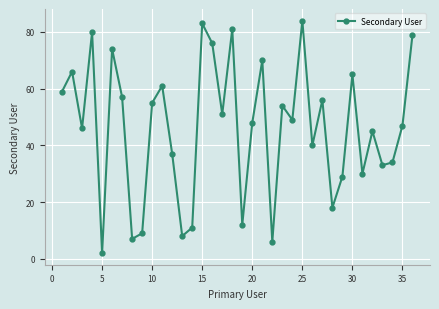

How many data points are less than 49?

18